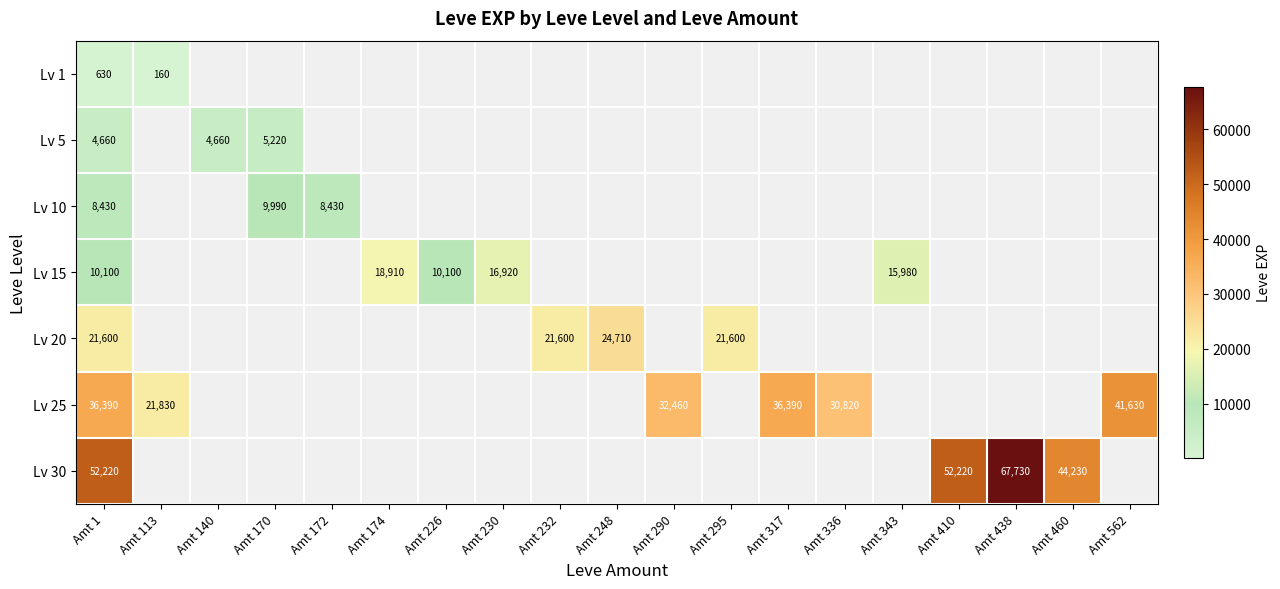

At Amt 438, list the series in order from largest to smallest.

Lv 1, Lv 5, Lv 10, Lv 15, Lv 20, Lv 25, Lv 30